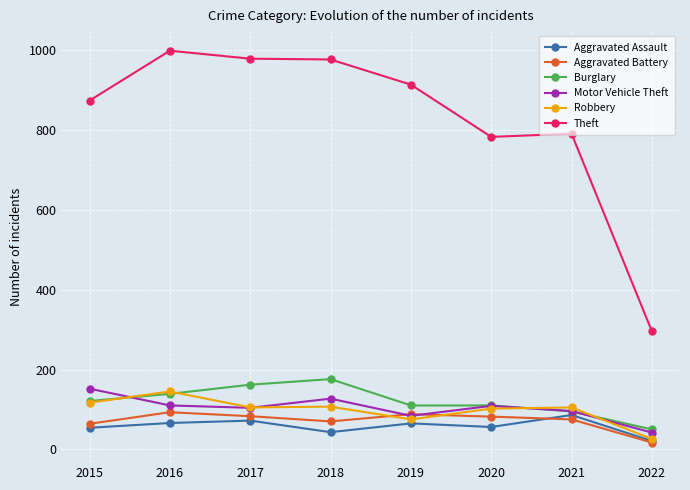

What is the value of the Aggravated Assault point at the 3rd from the left?

72